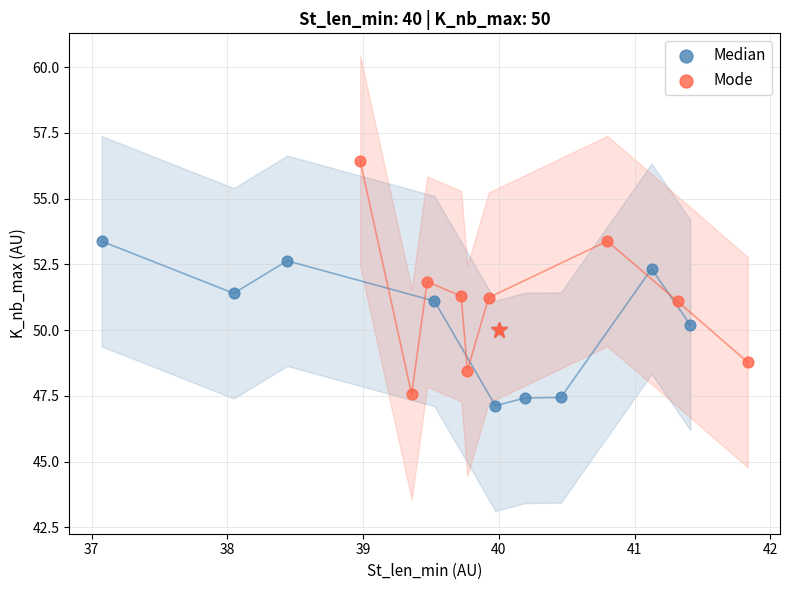

Which series contains the highest Y value?

Mode